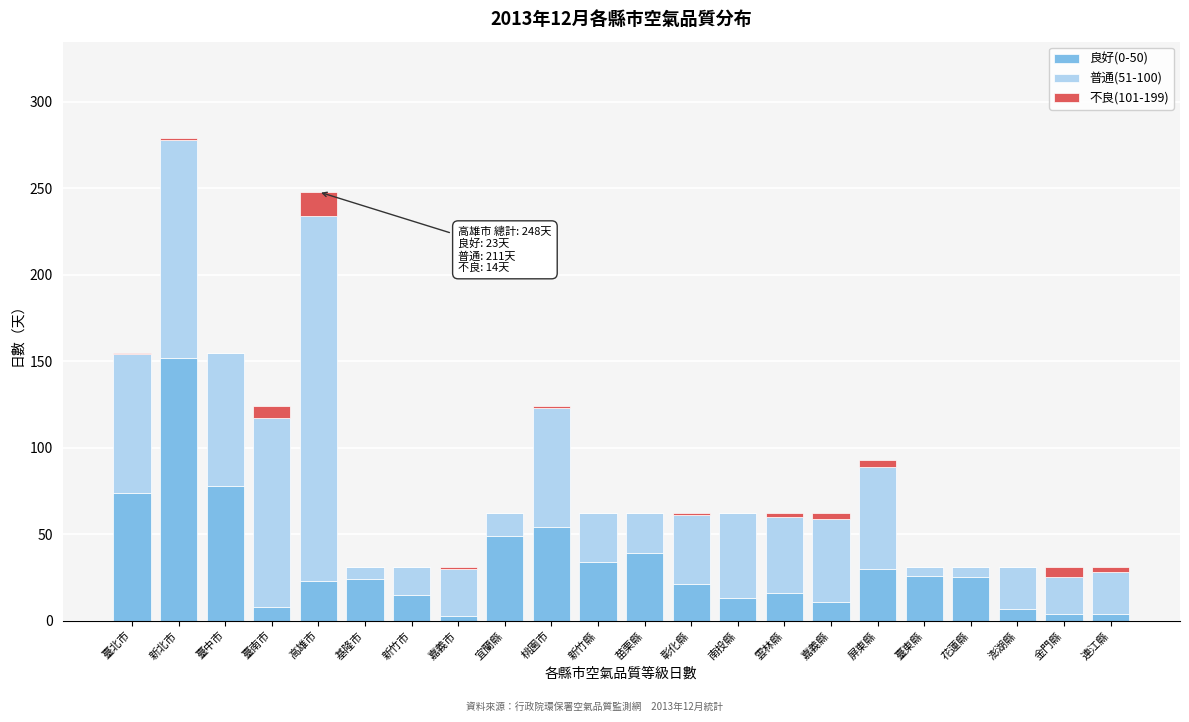

At which category is the sum across all series the highest?

新北市